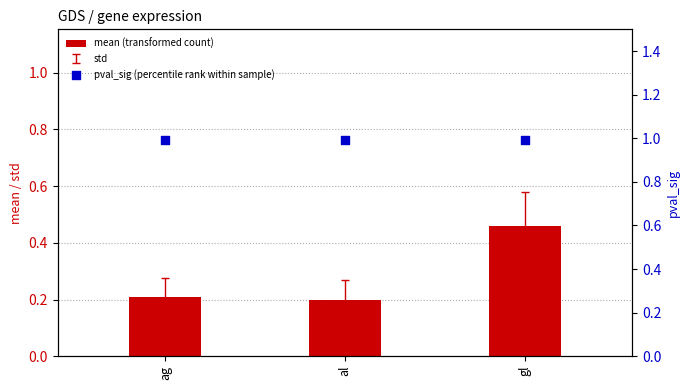

What is the total value across all series at ag?

1.2